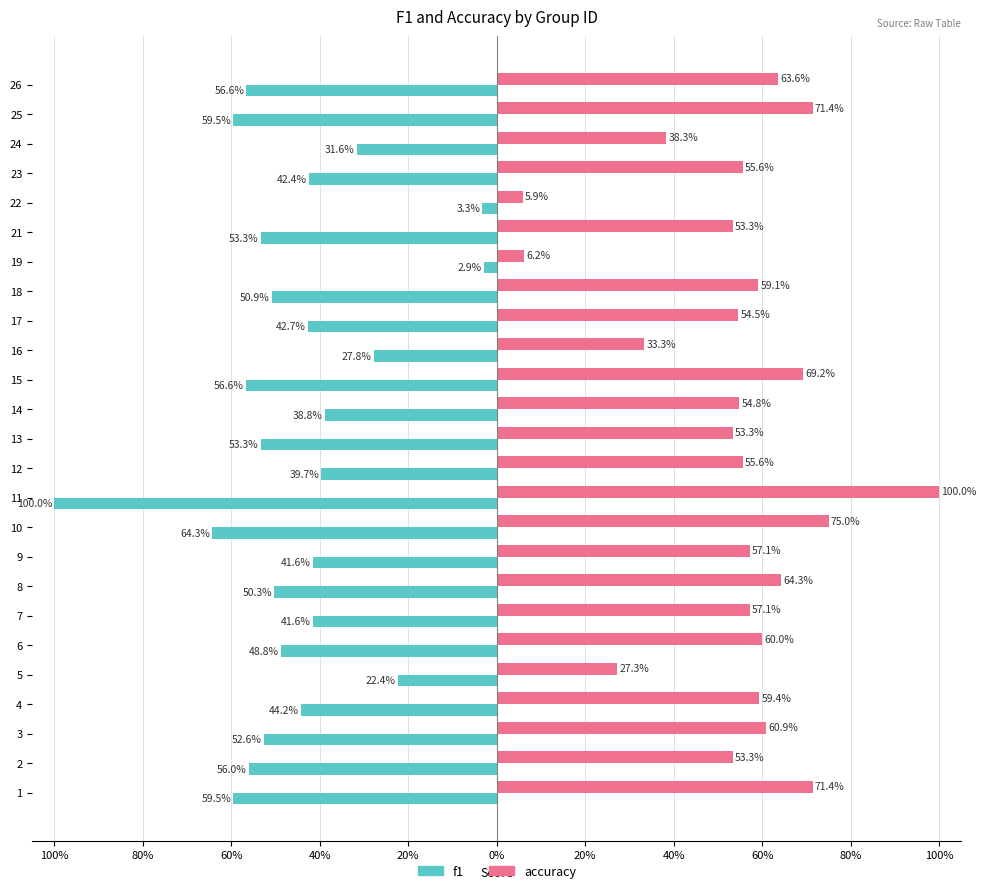

What are all the series names shown in the legend?

f1, accuracy